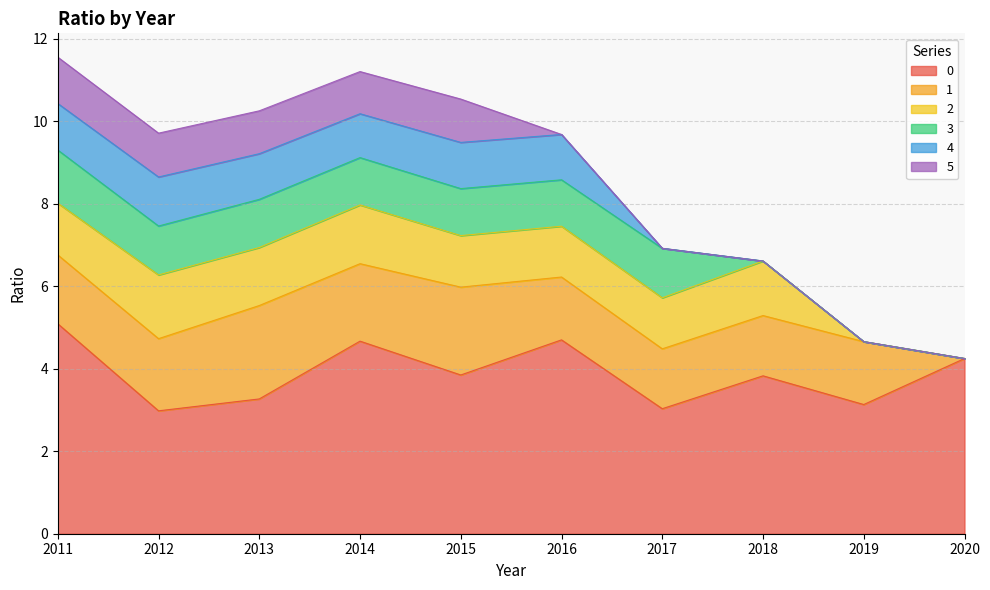

Which series changed the most between 2013 and 2020?

1